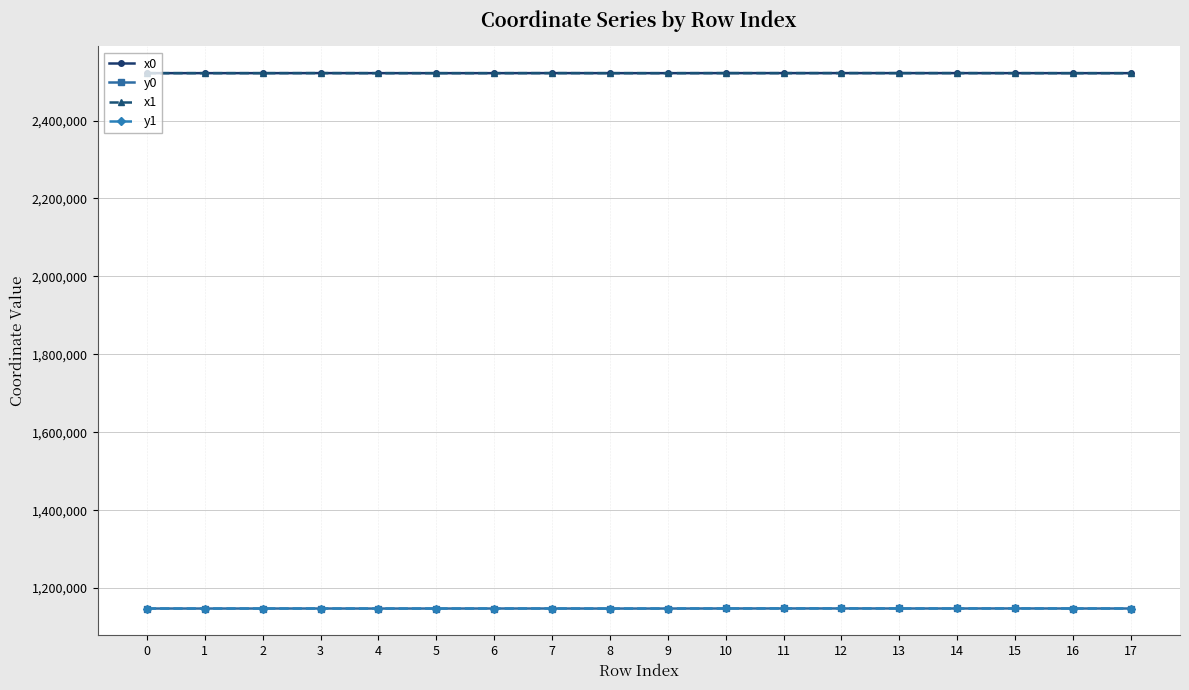

At how many categories does at least one series exceed 1424781?

18